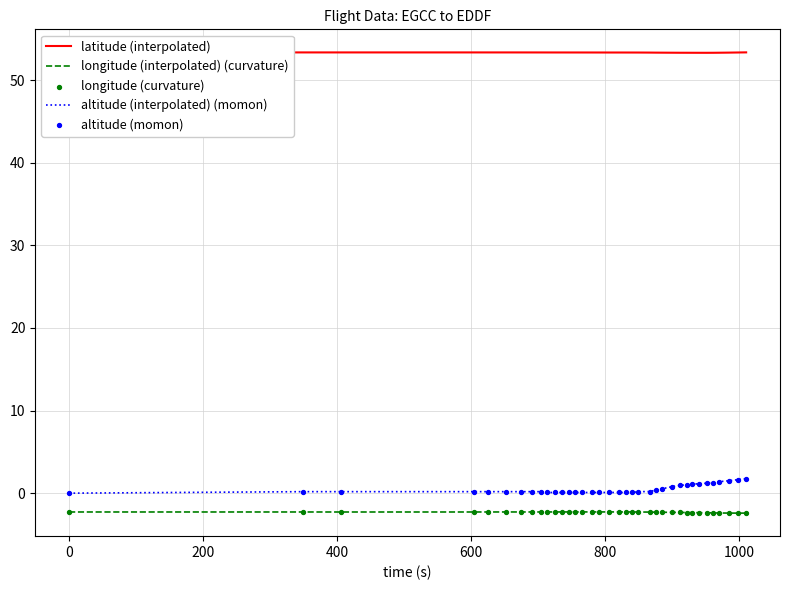

True or false: longitude (interpolated) (curvature) and altitude (interpolated) (momon) cross at least once.

False